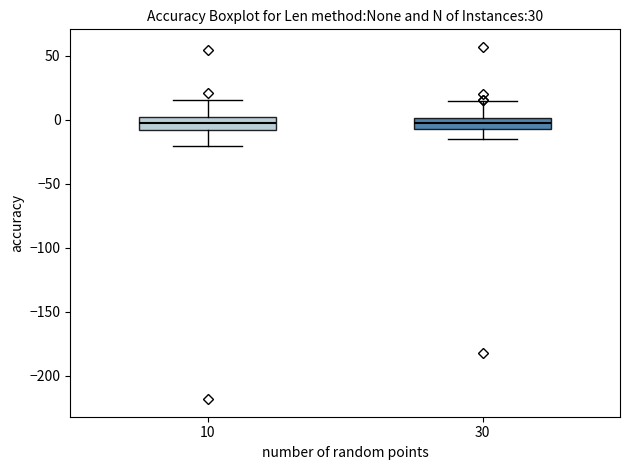

Where is the upper edge of the box at x = 10 on the y-axis? The values are not printed on the chart, so give them approximately, as read against the axis.

0